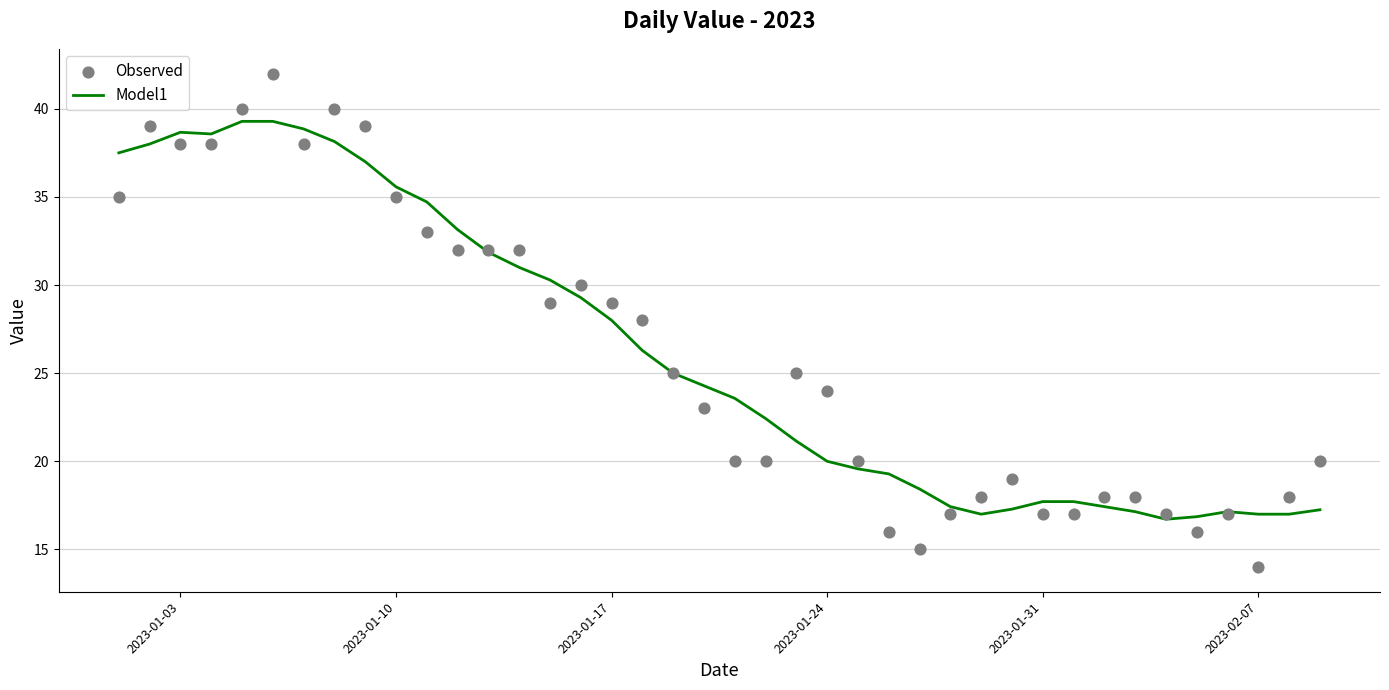

What are all the series names shown in the legend?

Model1, Observed